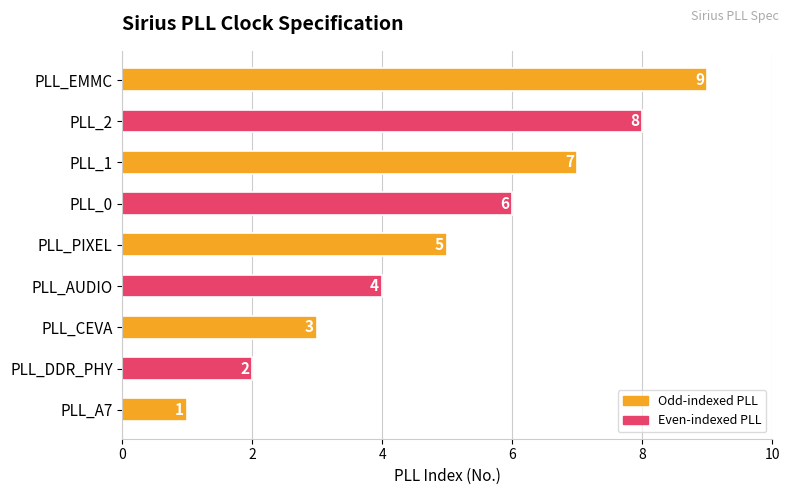

How many data points are less than 5?

4